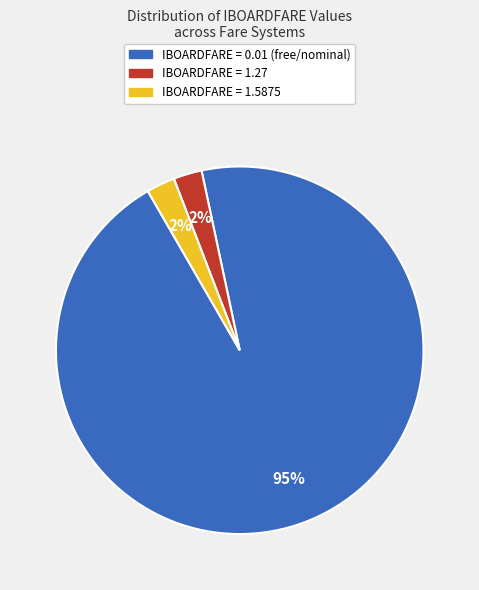

Count the number of slices in the pie.

3